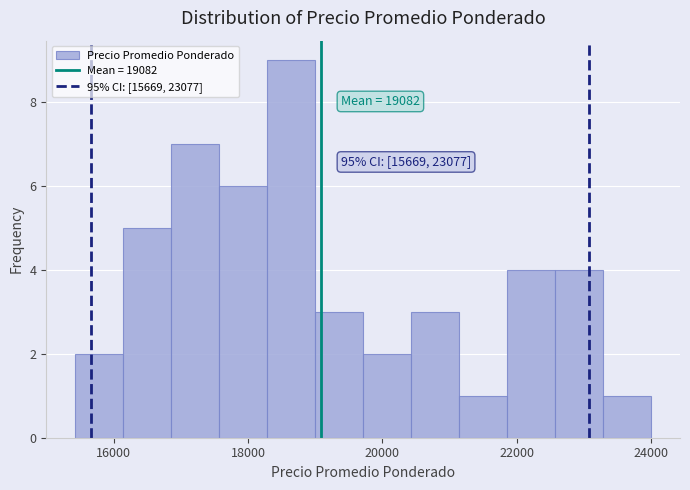

Around what value on the x-axis is the tallest bar? Give the approximate position of its centre, as read against the axis.

18600